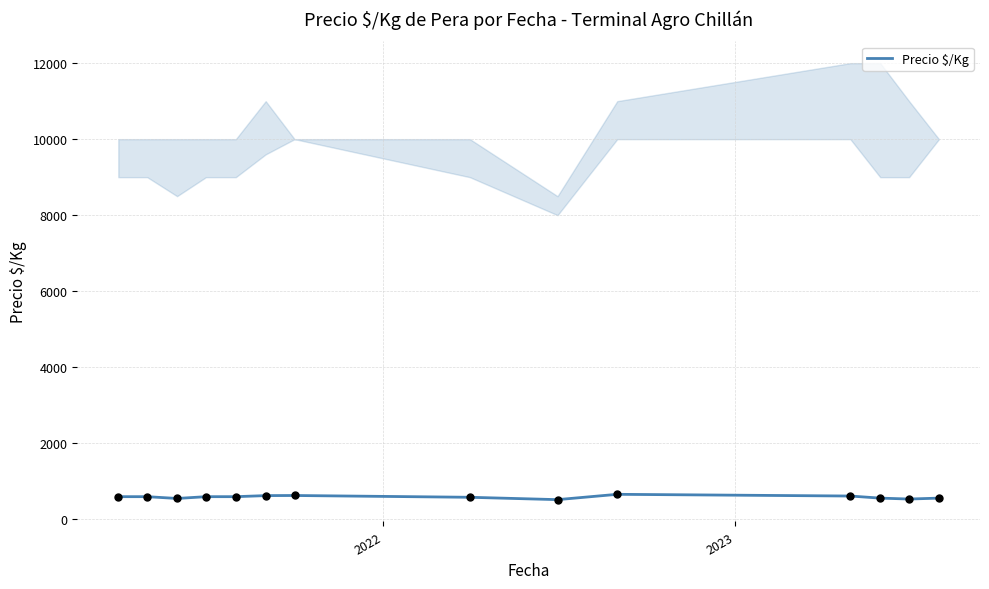

How many interior local peaks (higher than both neighbors) does the data have?

2